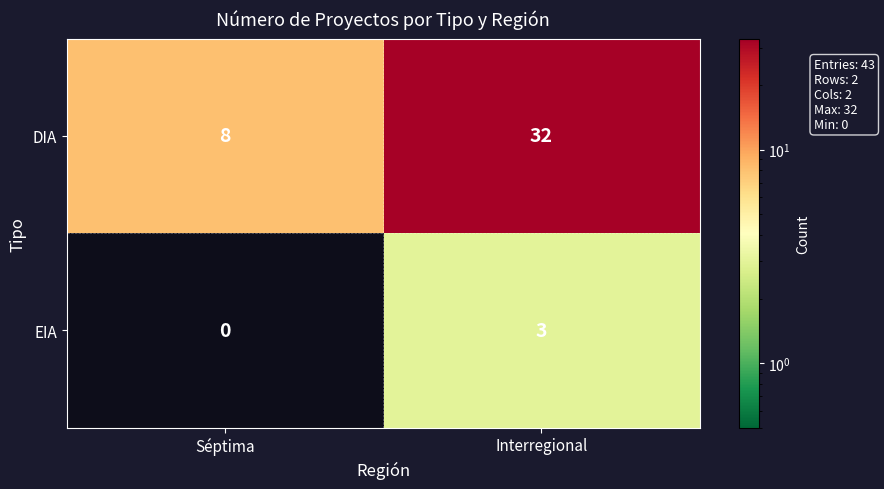

List the series in order of their overall mean, lowest first.

EIA, DIA